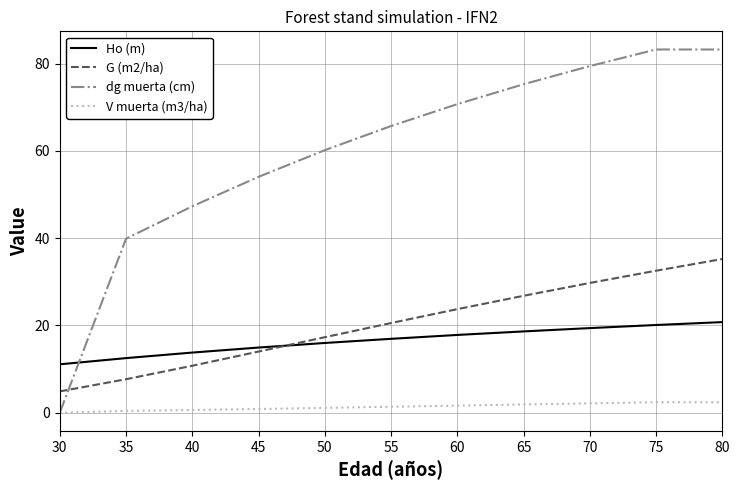

What is the sum of all Ho (m) values?

182.0